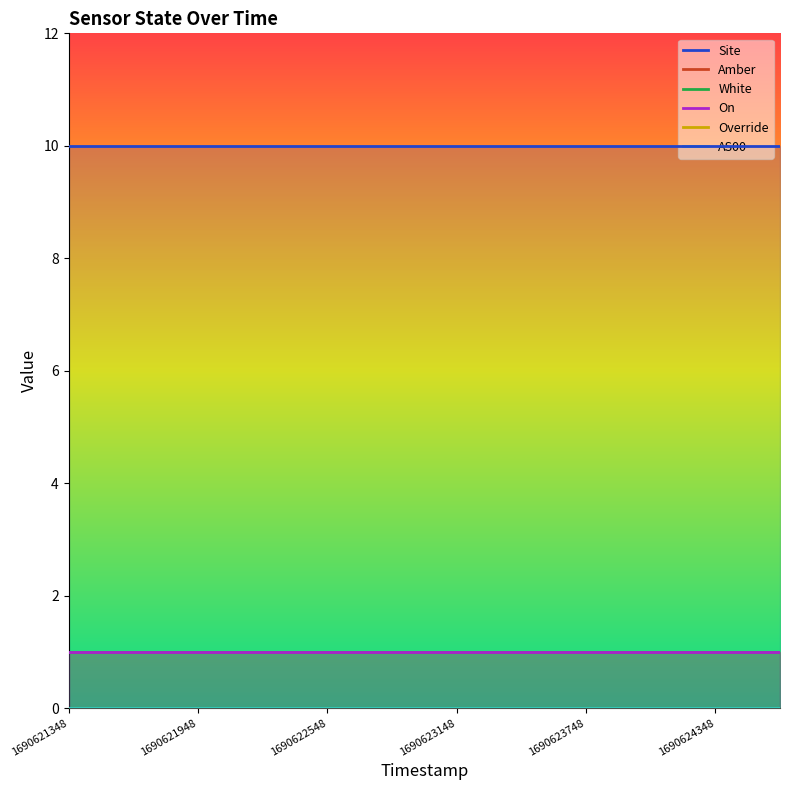

True or false: White and Site cross at least once.

False